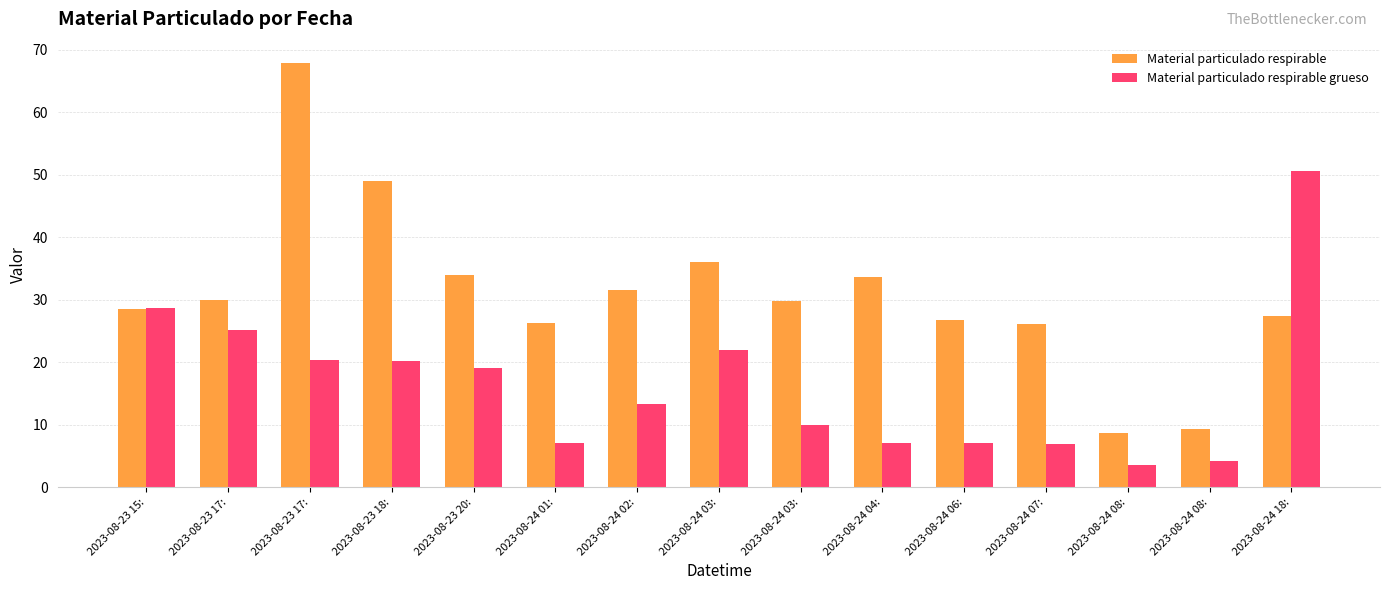

How many bars are there in each group?

2